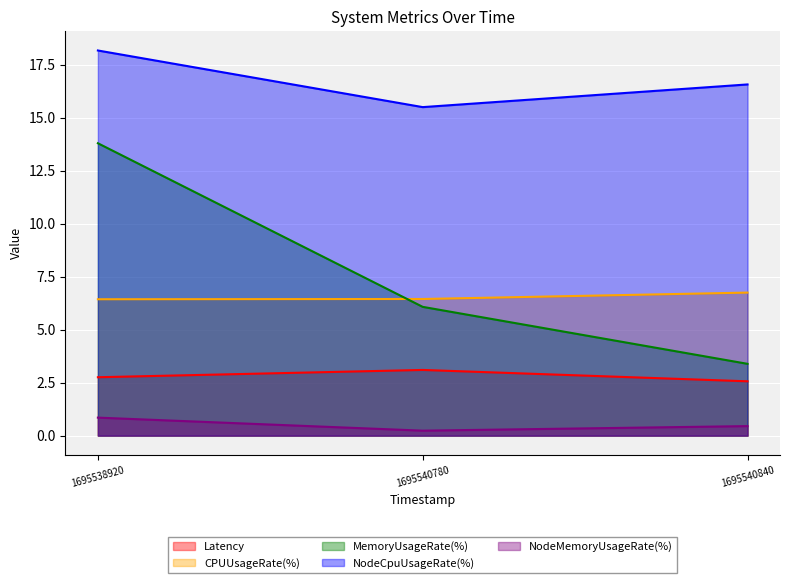

Rank the series by their maximum value, from highest to lowest.

NodeCpuUsageRate(%), MemoryUsageRate(%), CPUUsageRate(%), Latency, NodeMemoryUsageRate(%)